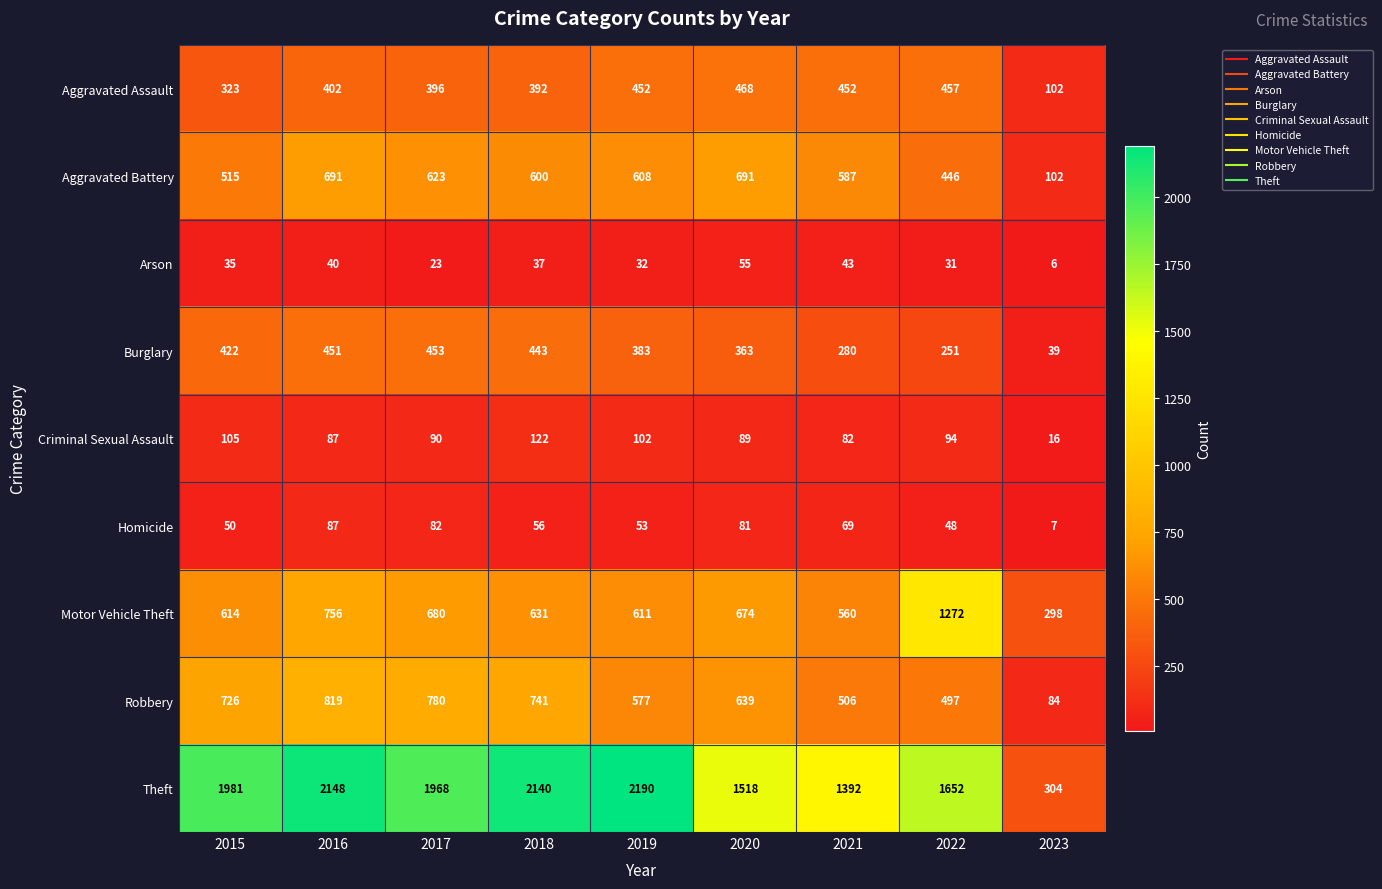

At how many categories does at least one series exceed 401?

8